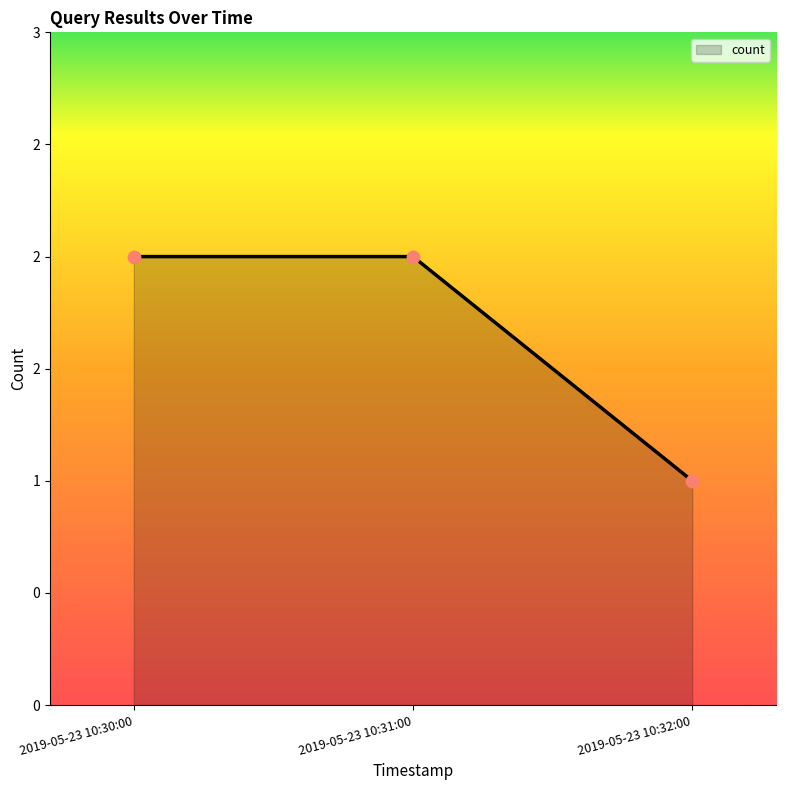

What is the ratio of the value at 2019-05-23 10:32:00 to the value at 2019-05-23 10:30:00?

0.5